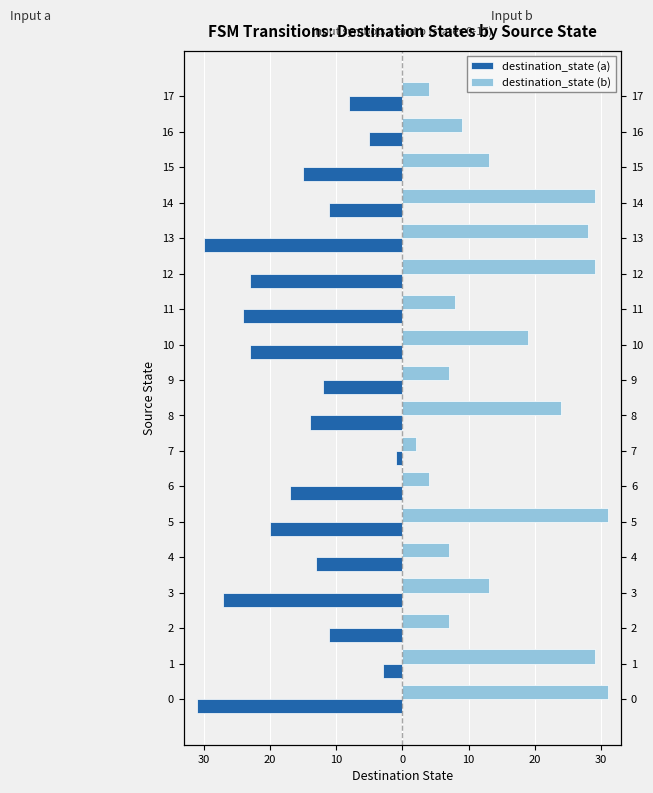

What is the approximate value of destination_state (b) at 13, to the nearest 10?

30